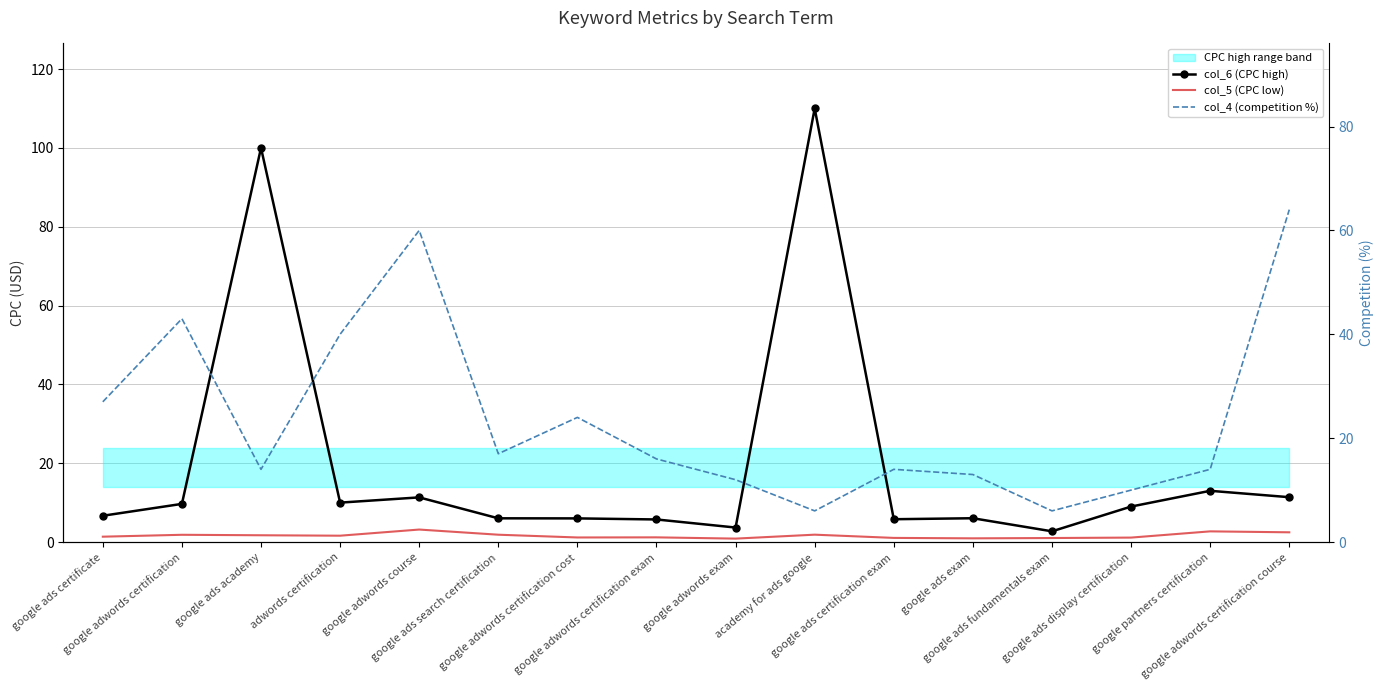

True or false: col_5 (CPC low) and col_4 (competition %) intersect in this chart.

False